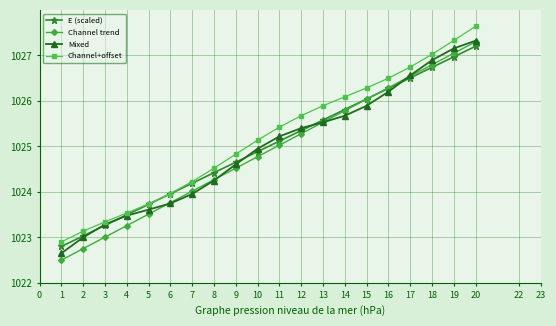

What is the average value of the Channel trend series?

1024.9